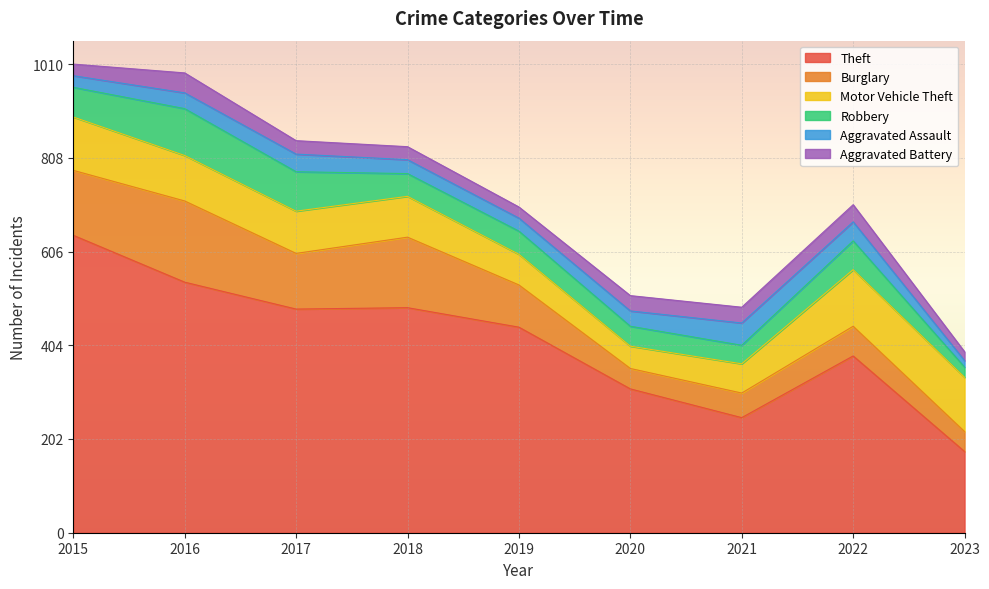

What is the difference between the Aggravated Battery values at 2021 and 2016?

9